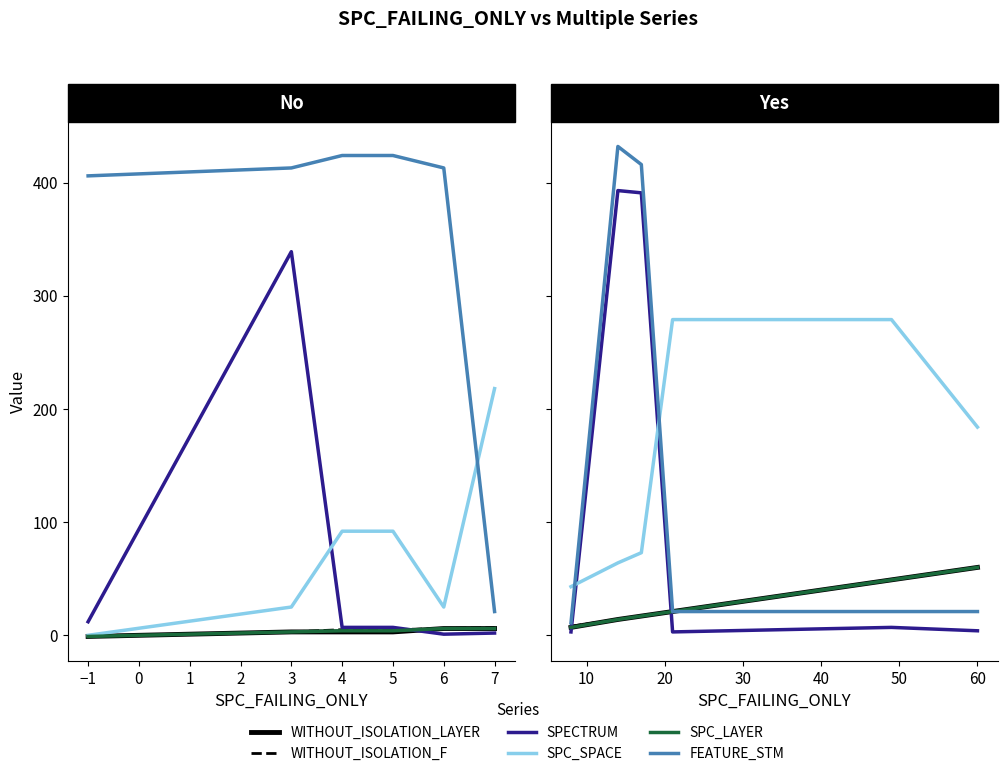

How many data points in SPECTRUM are less than 7?

3